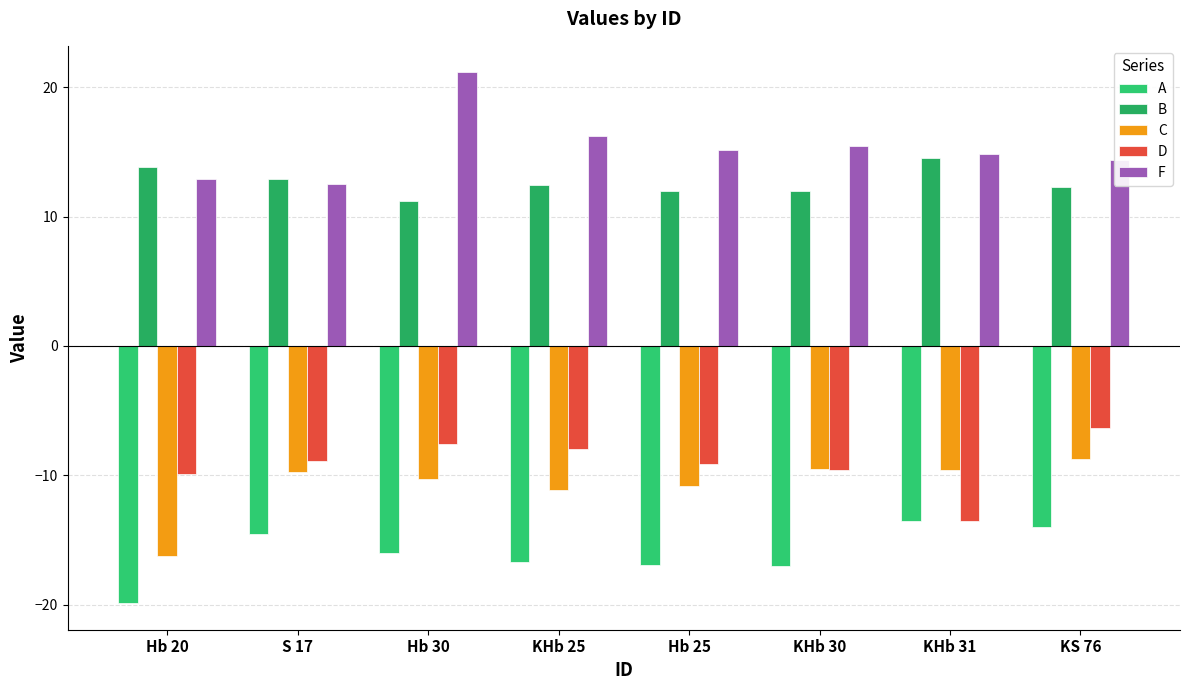

What position from the right is KS 76?

1